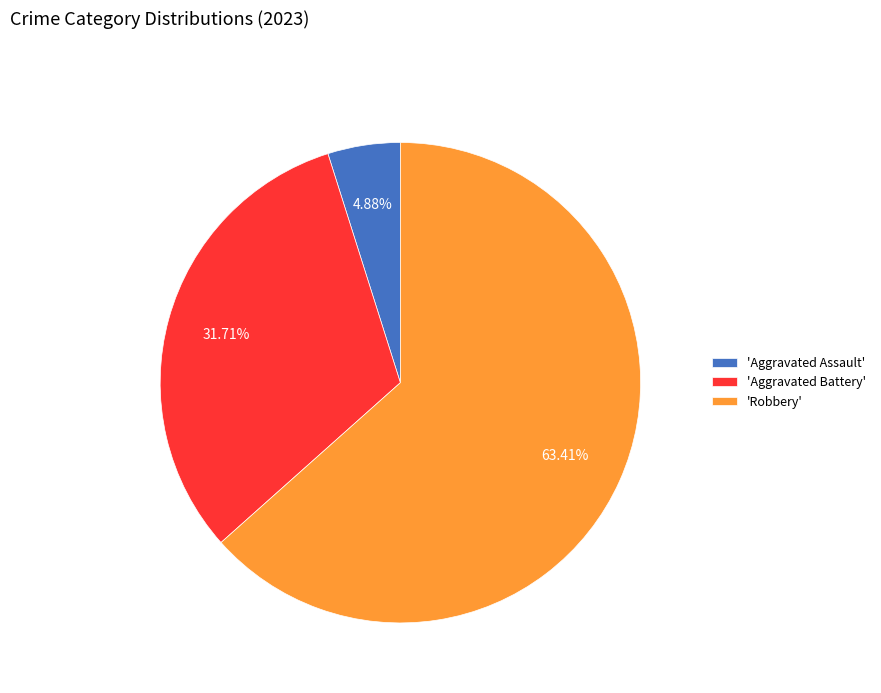

To the nearest percent, what is the average slice percentage?

33%